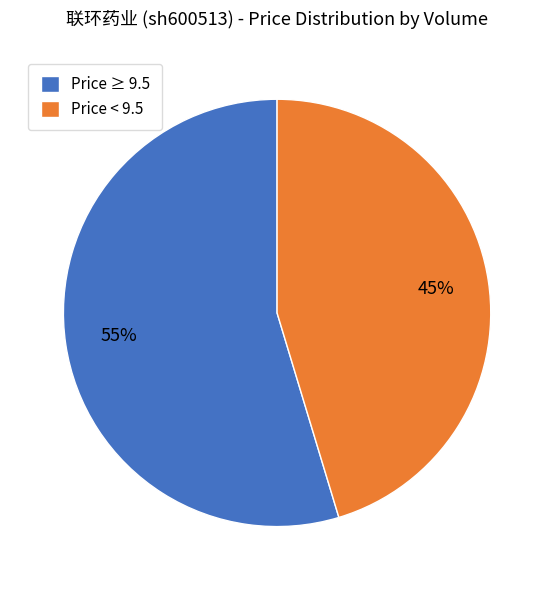

What percentage is the Price ≥ 9.5 slice, to the nearest percent?

55%